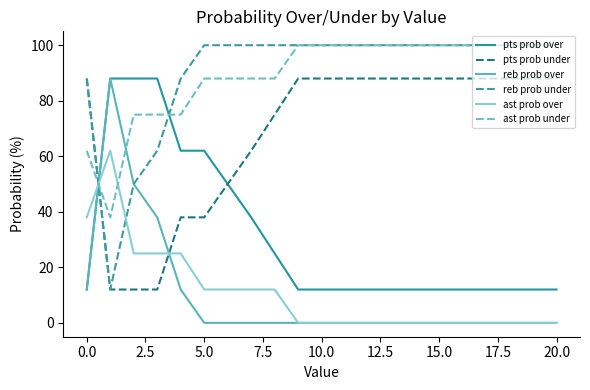

Which series ends up on top after the final intersection of ast prob over and pts prob under?

pts prob under